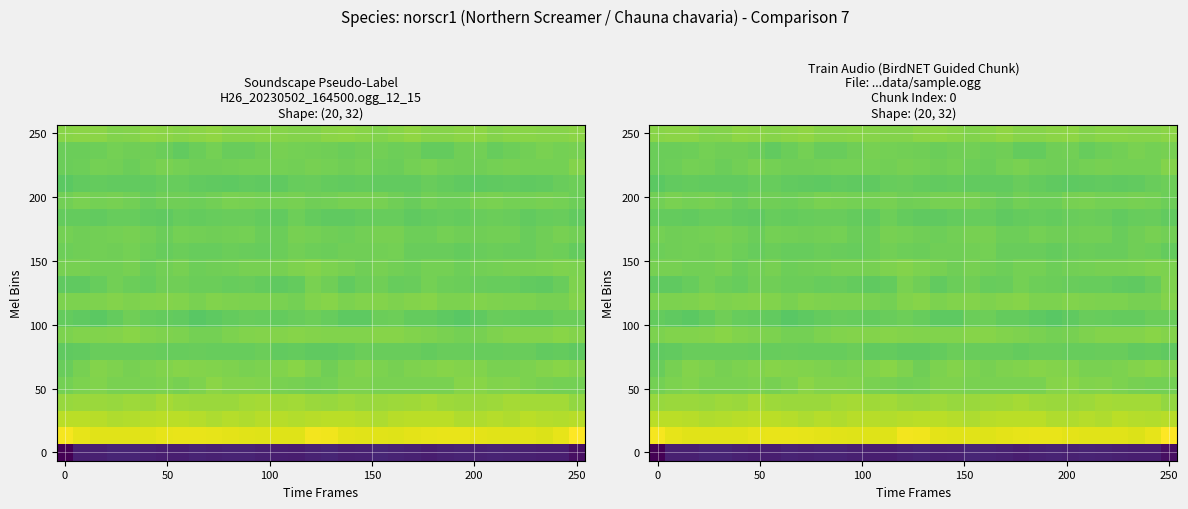

What is the sum of all 250 values?

278.9